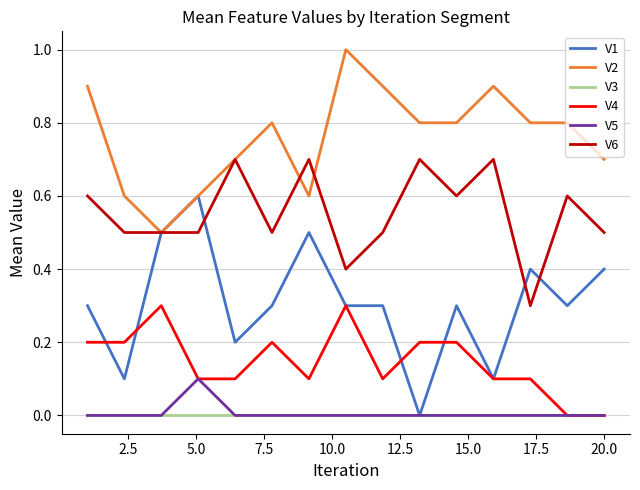

Which series has the largest range (max minus min)?

V1